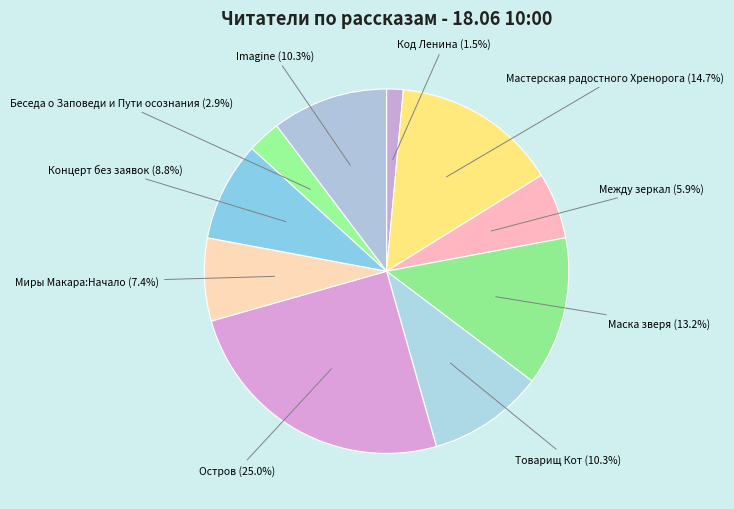

Rank the categories by value from highest to lowest.

Остров, Мастерская радостного Хренорога, Маска зверя, Товарищ Кот, Imagine, Концерт без заявок, Миры Макара:Начало, Между зеркал, Беседа о Заповеди и Пути осознания, Код Ленина